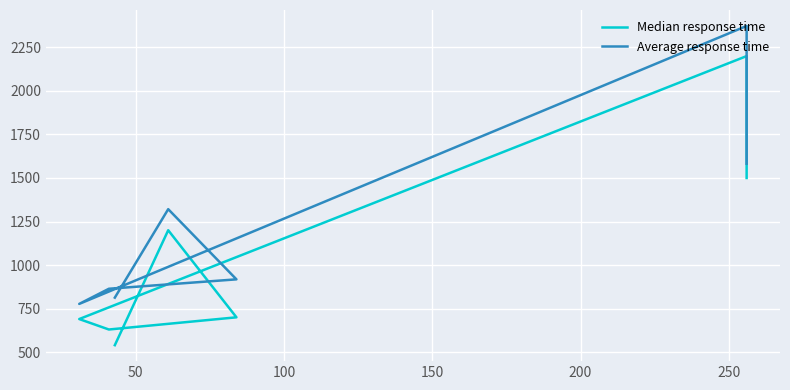

What are all the series names shown in the legend?

Median response time, Average response time